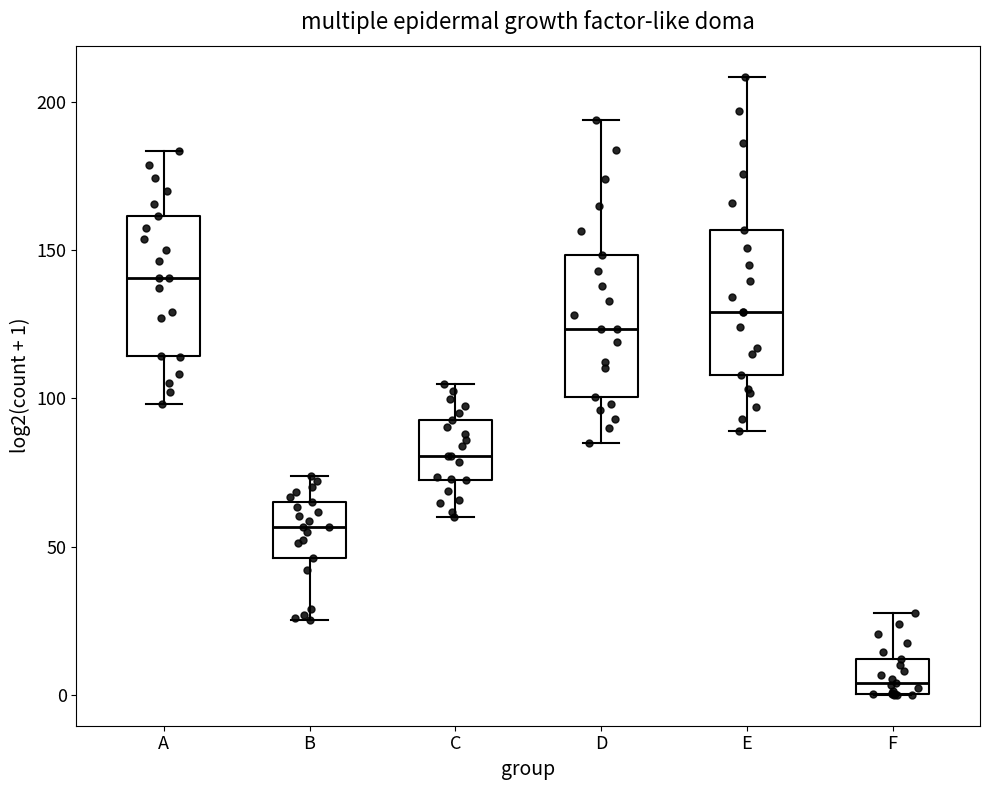

Reading left to right, transcribe this box plot: for each box, give where its median line is, the range the box spans, and where its two whiskers end, as read against the y-axis. The values are not printed on the chart, so give them approximately, as read against the axis.

A: median 140, box 115 to 160, whiskers 100 to 185
B: median 55, box 45 to 65, whiskers 25 to 75
C: median 80, box 75 to 95, whiskers 60 to 105
D: median 125, box 100 to 150, whiskers 85 to 195
E: median 130, box 110 to 155, whiskers 90 to 210
F: median 5, box 0 to 10, whiskers 0 to 30